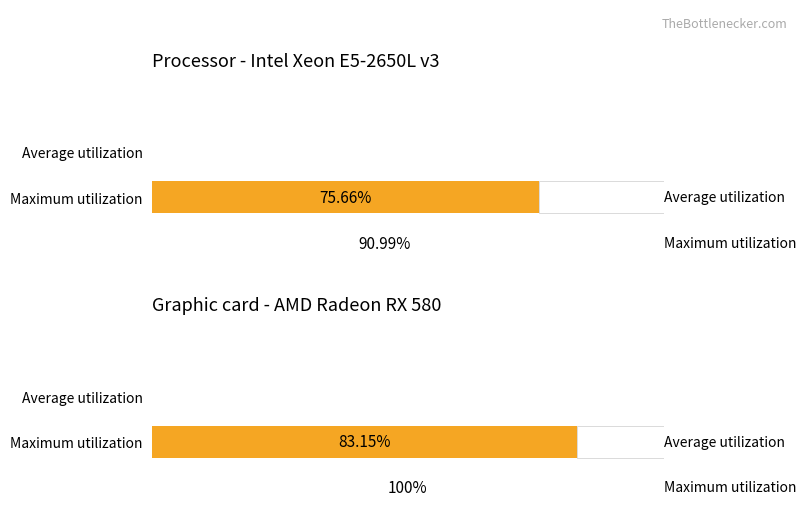

True or false: Maximum utilization has a value of 0.0 at A3/A-.

False